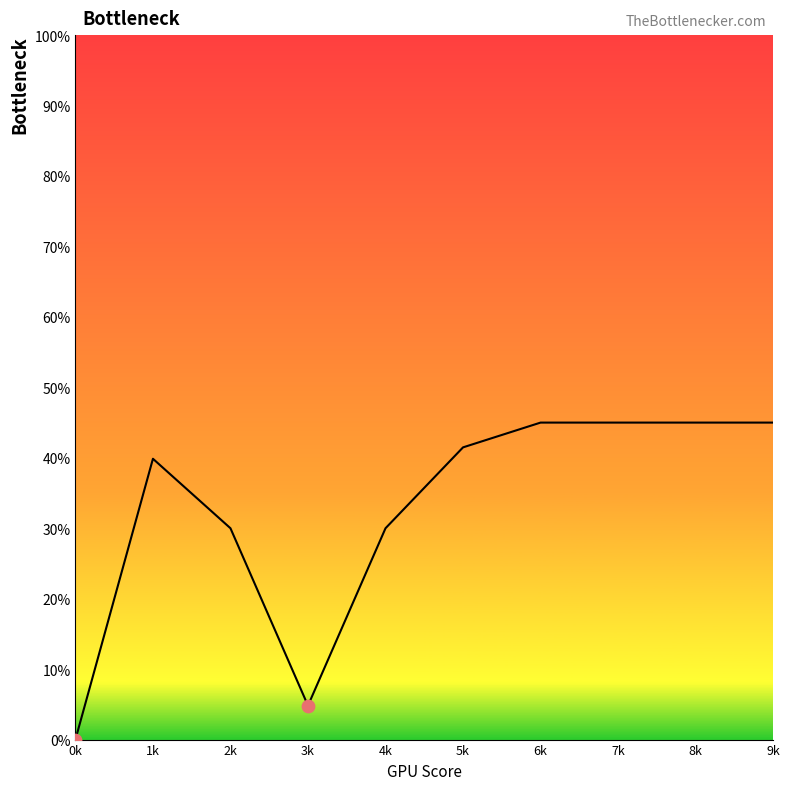

Which has a higher value, 7k or 1k?

7k